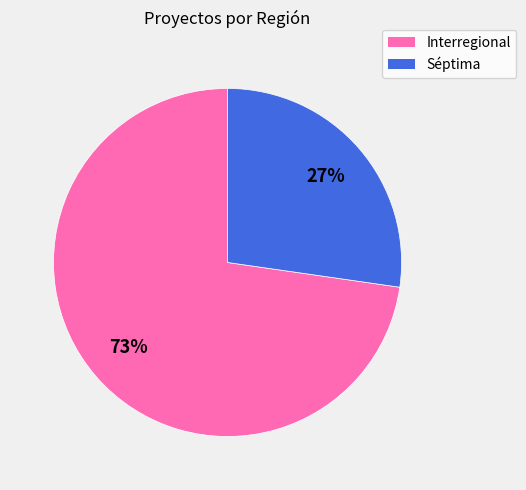

What is the ratio of the value at Séptima to the value at Interregional?

0.4